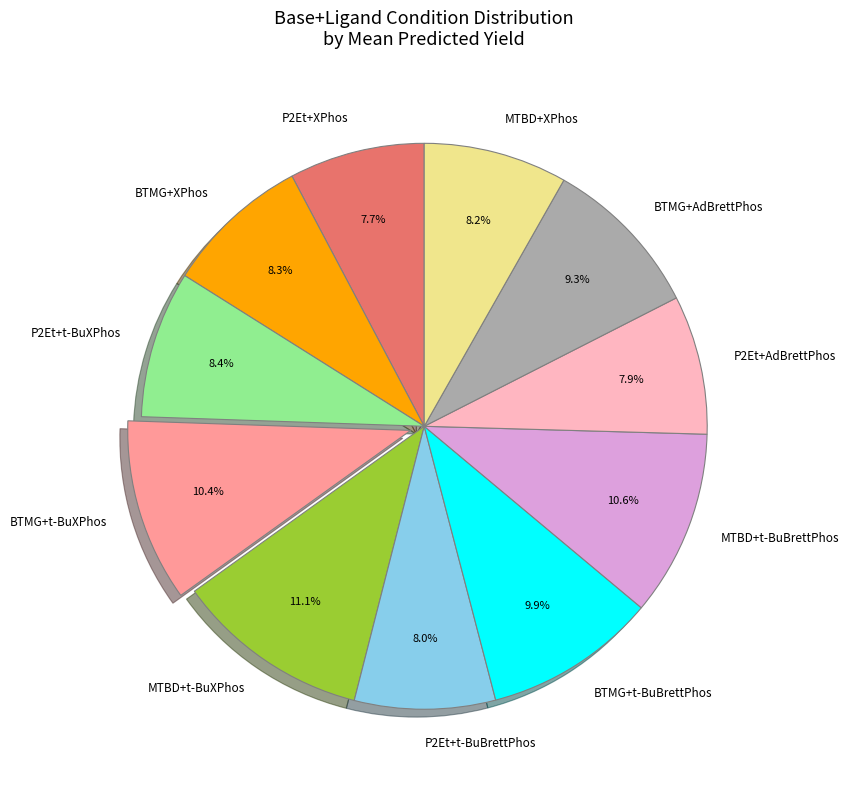

How many segments does this pie chart have?

11